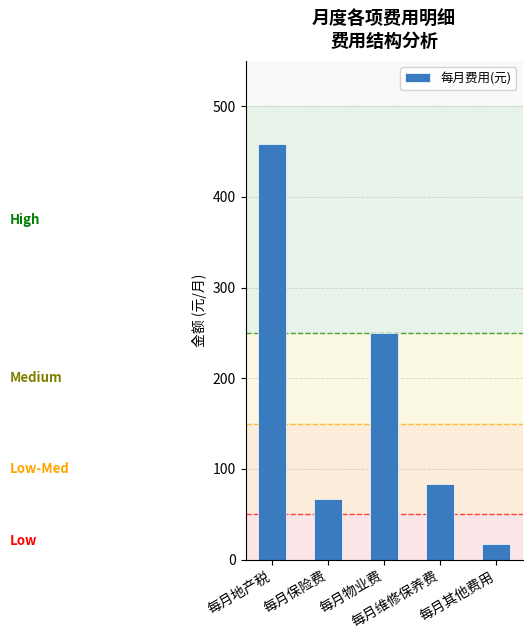

What is the sum of all values?

875.0